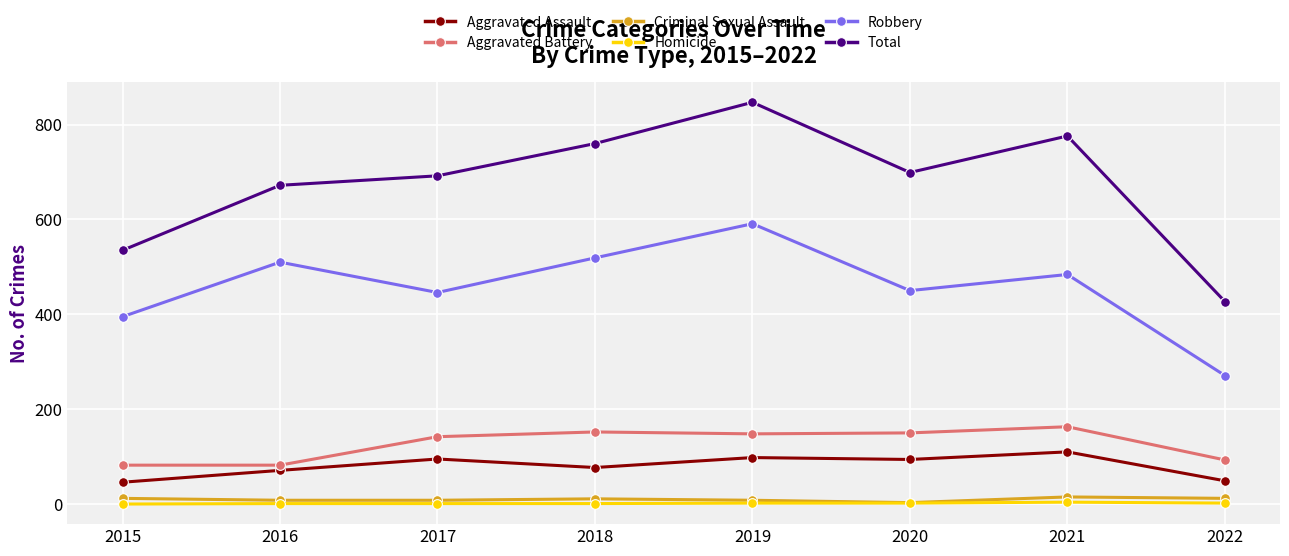

What is the maximum value shown in the chart?

847